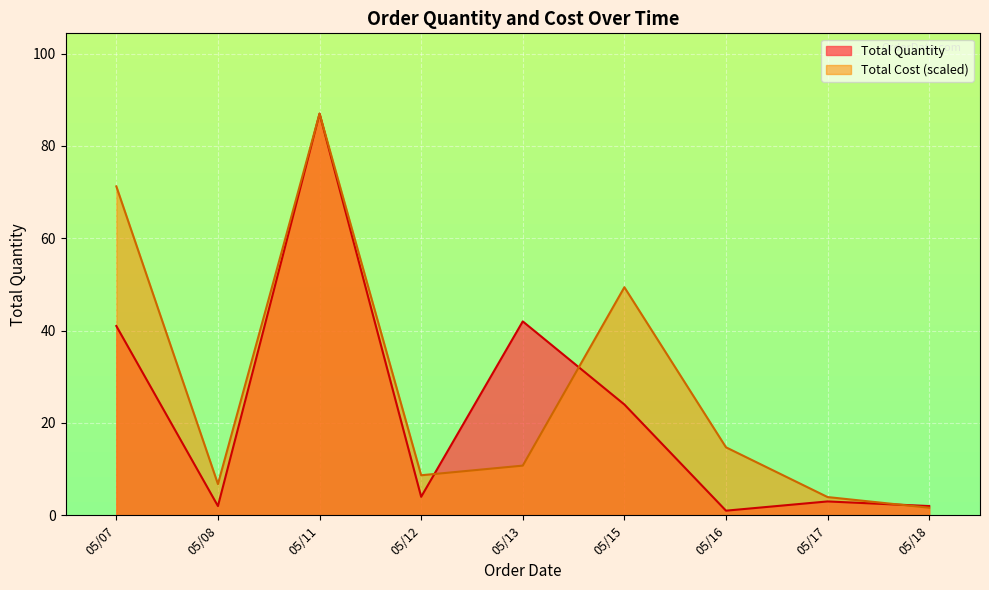

How many interior local valleys does the Total Quantity series have?

3